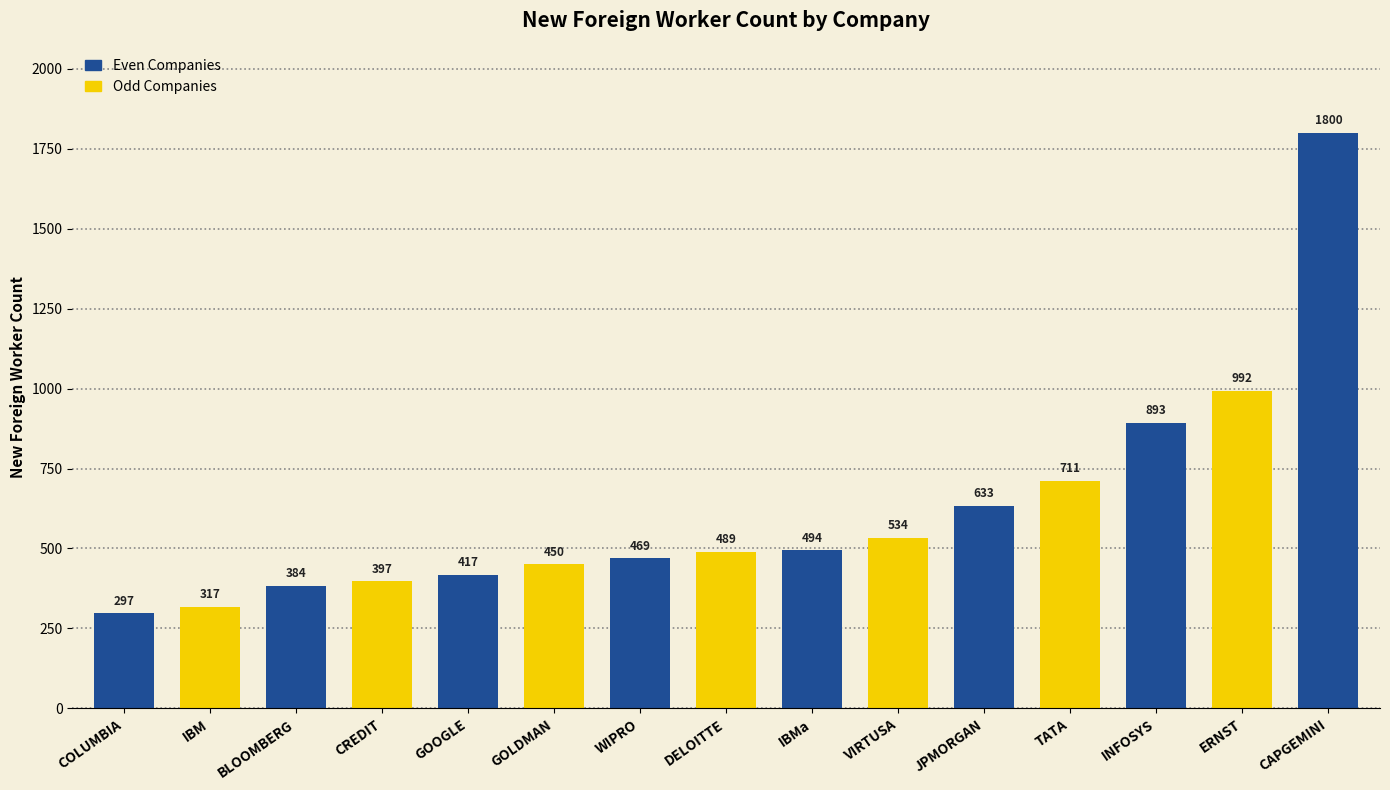

What is the value of the 11th bar from the left?

633